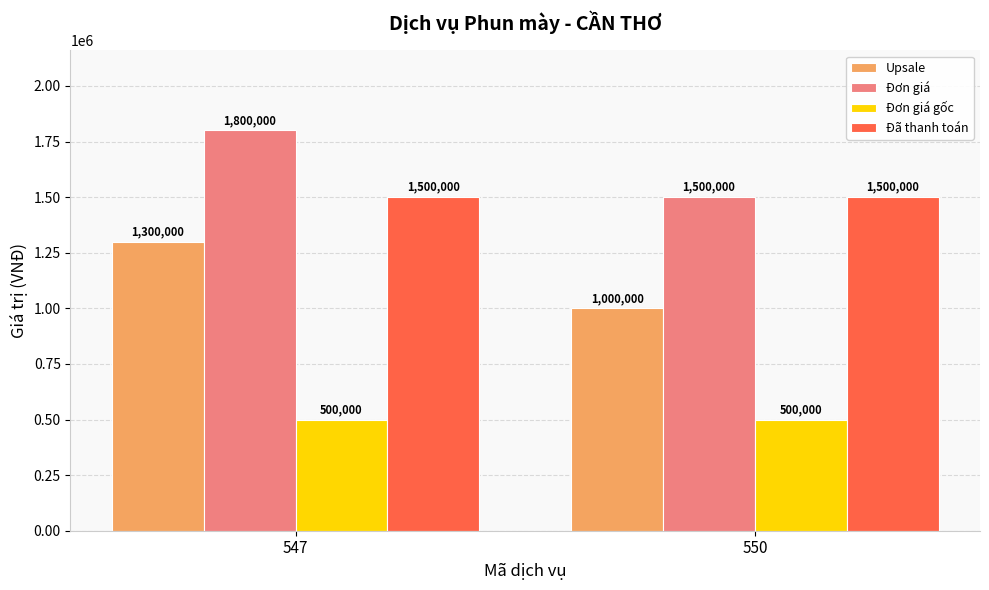

How many categories are shown in the chart?

2